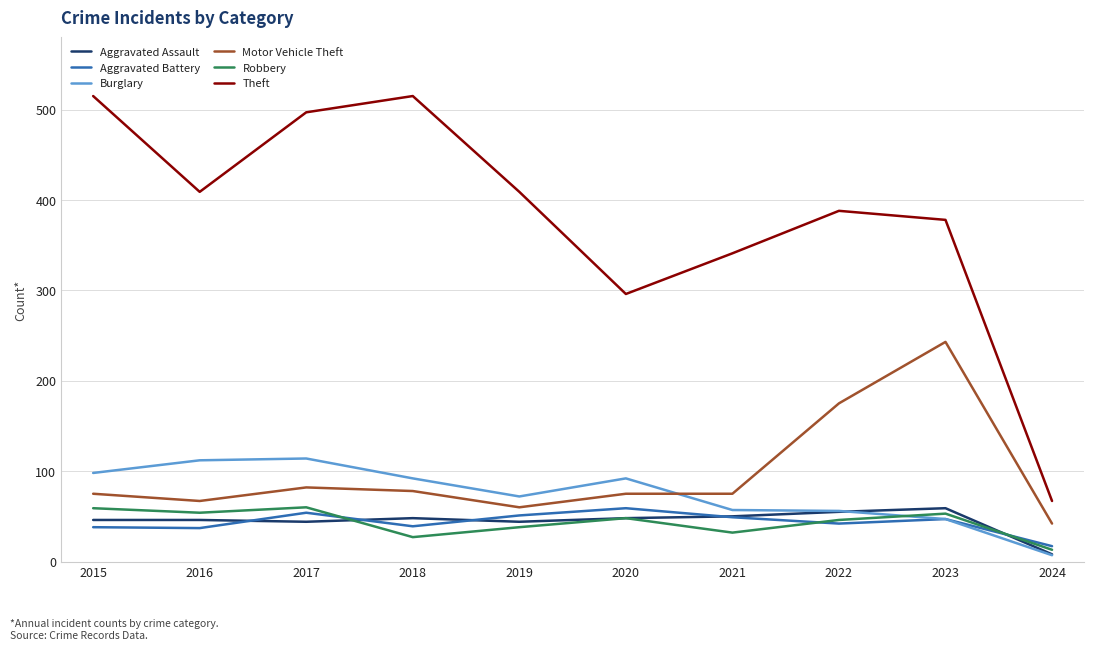

The Burglary series shows 24 at 2023. True or false?

False